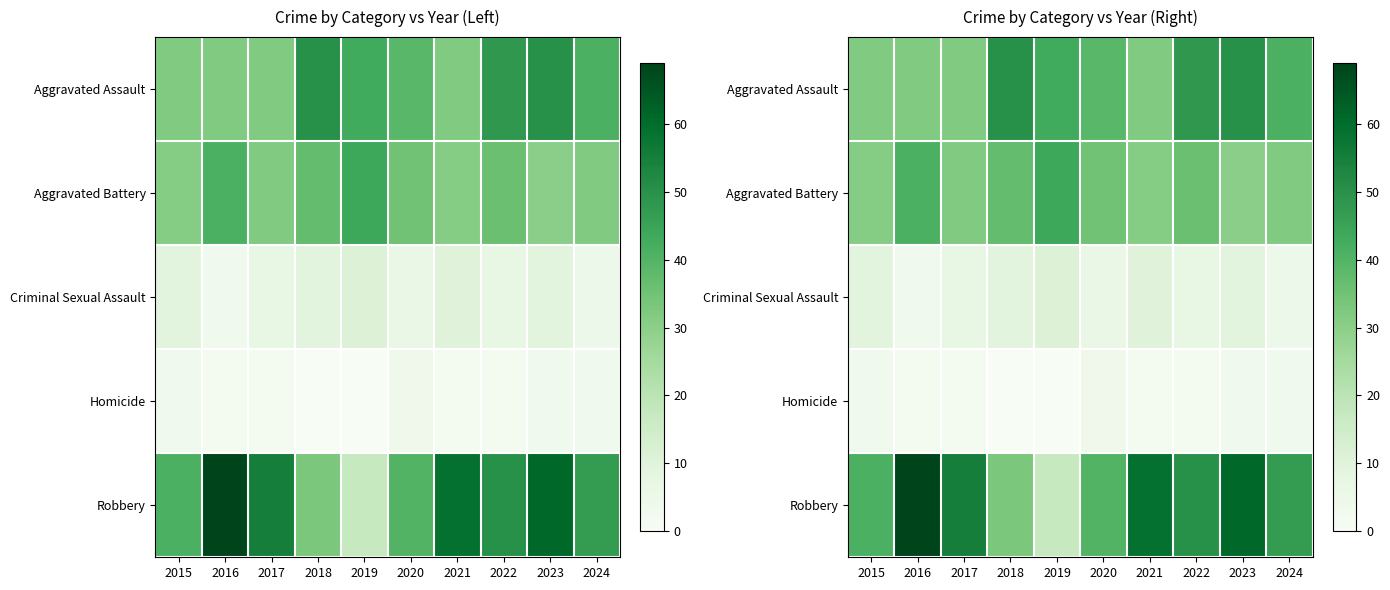

What is the lowest value of the Criminal Sexual Assault series?

3